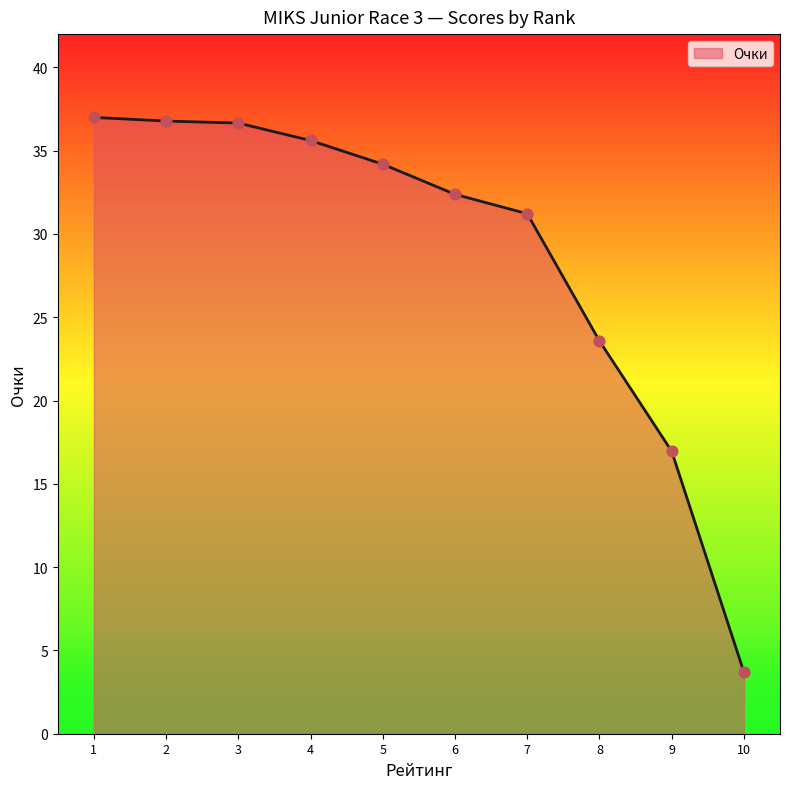

What is the change in value from 8 to 9?

-6.6